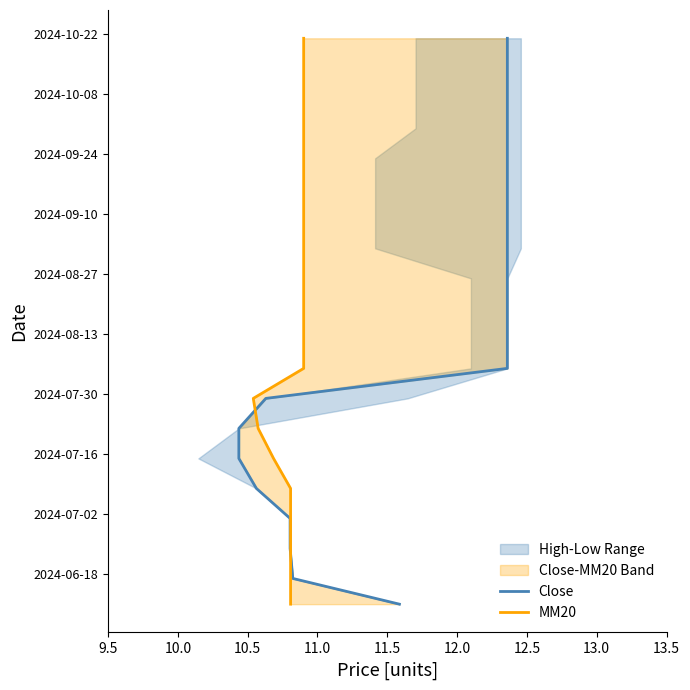

Does the chart have visible grid lines?

No